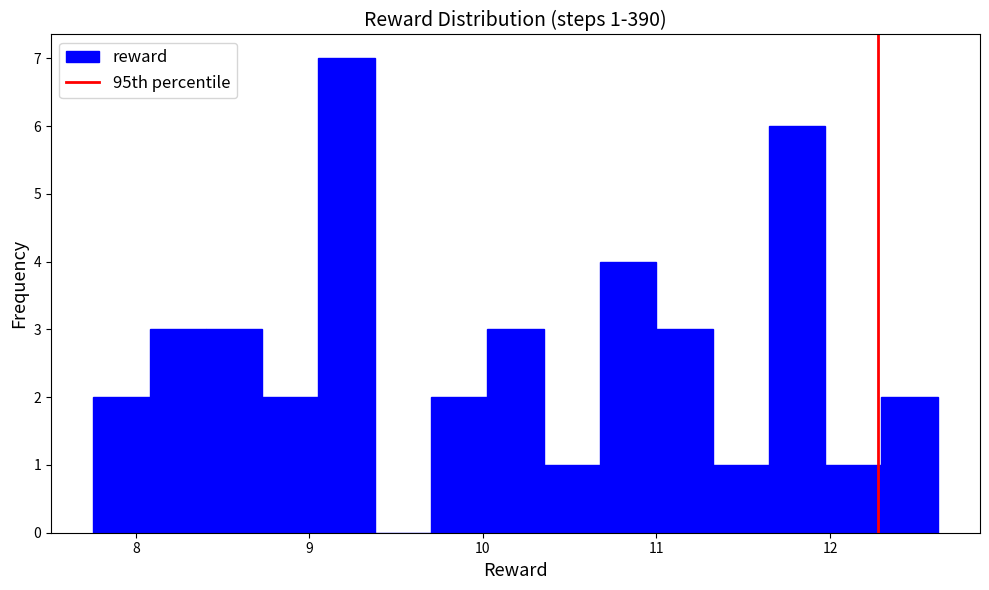

Read against the x-axis, roughly where is the centre of the tallest bar?

9.2